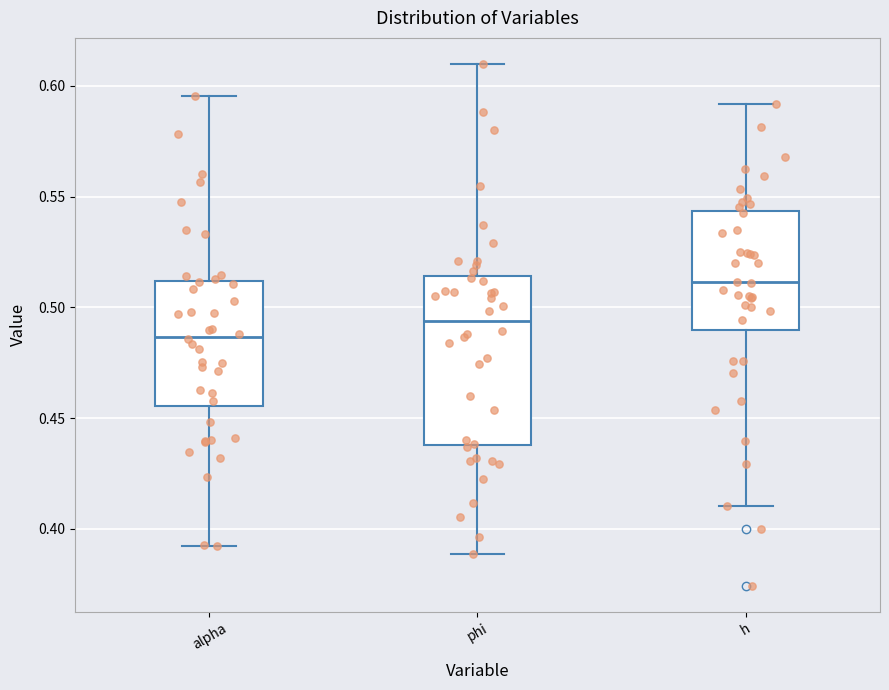

Which box's median line is the lowest?

alpha